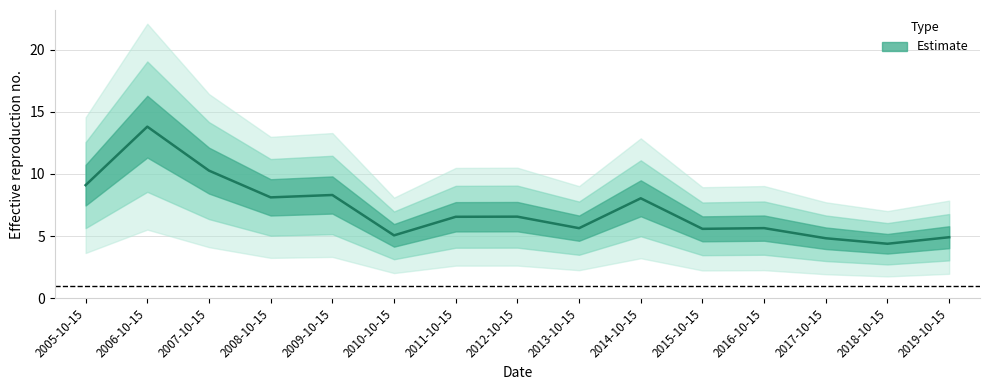

List the labels in order of value, smallest first.

2018-10-15, 2017-10-15, 2019-10-15, 2010-10-15, 2015-10-15, 2013-10-15, 2016-10-15, 2011-10-15, 2012-10-15, 2014-10-15, 2008-10-15, 2009-10-15, 2005-10-15, 2007-10-15, 2006-10-15